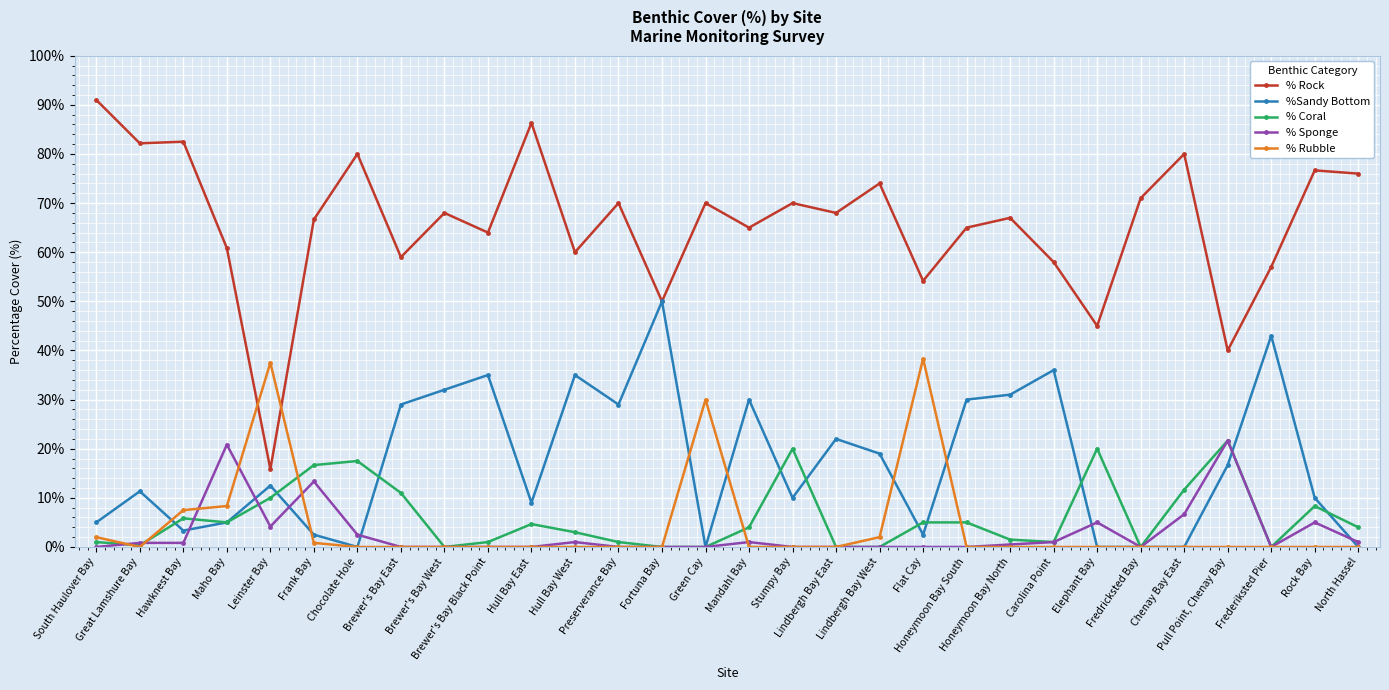

What is the spread (max minus min) of values at Brewer's Bay Black Point?

64.0